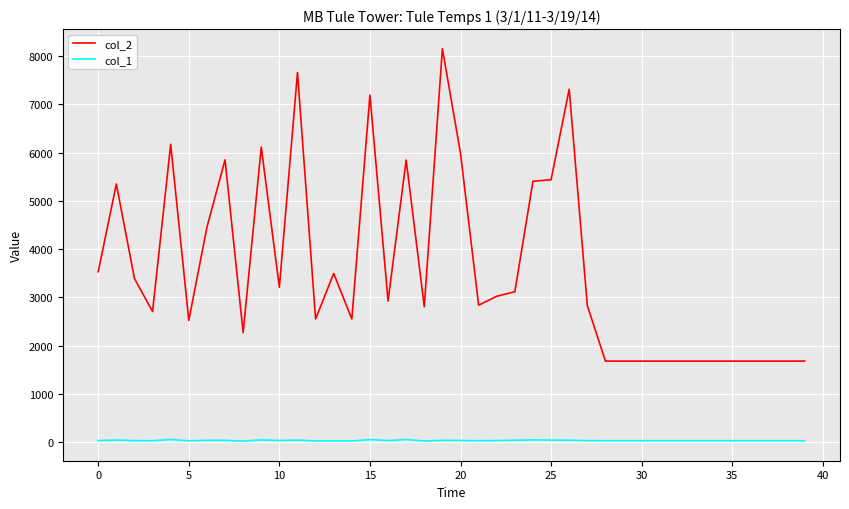

Which series has the widest spread of values?

col_2